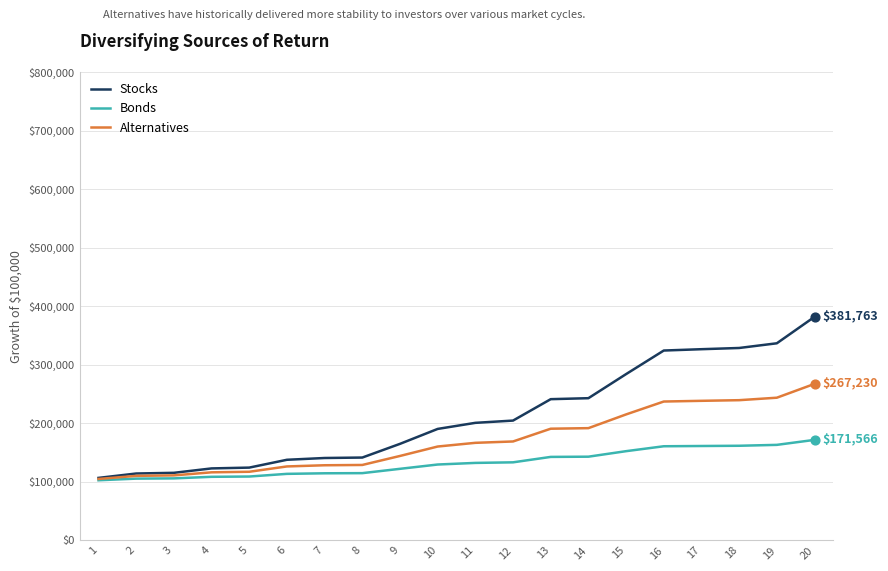

Which series has the largest range (max minus min)?

Stocks